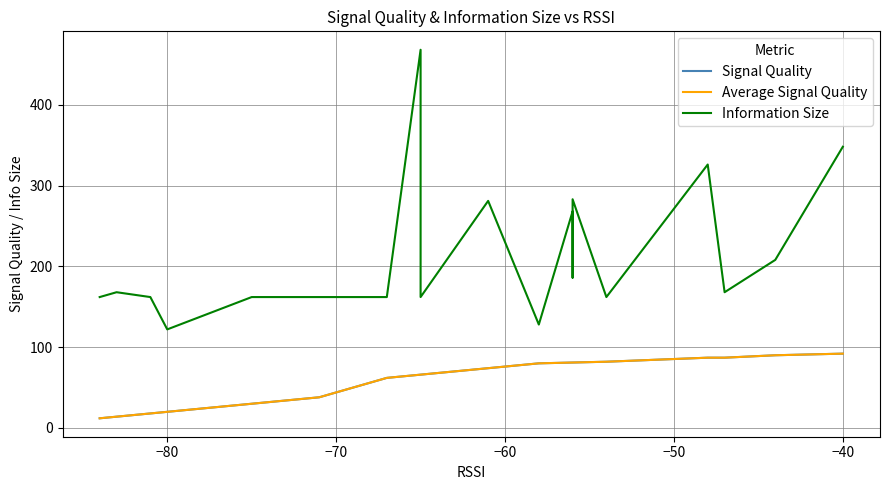

True or false: Signal Quality has more than 1 points higher than both neighbors.

False